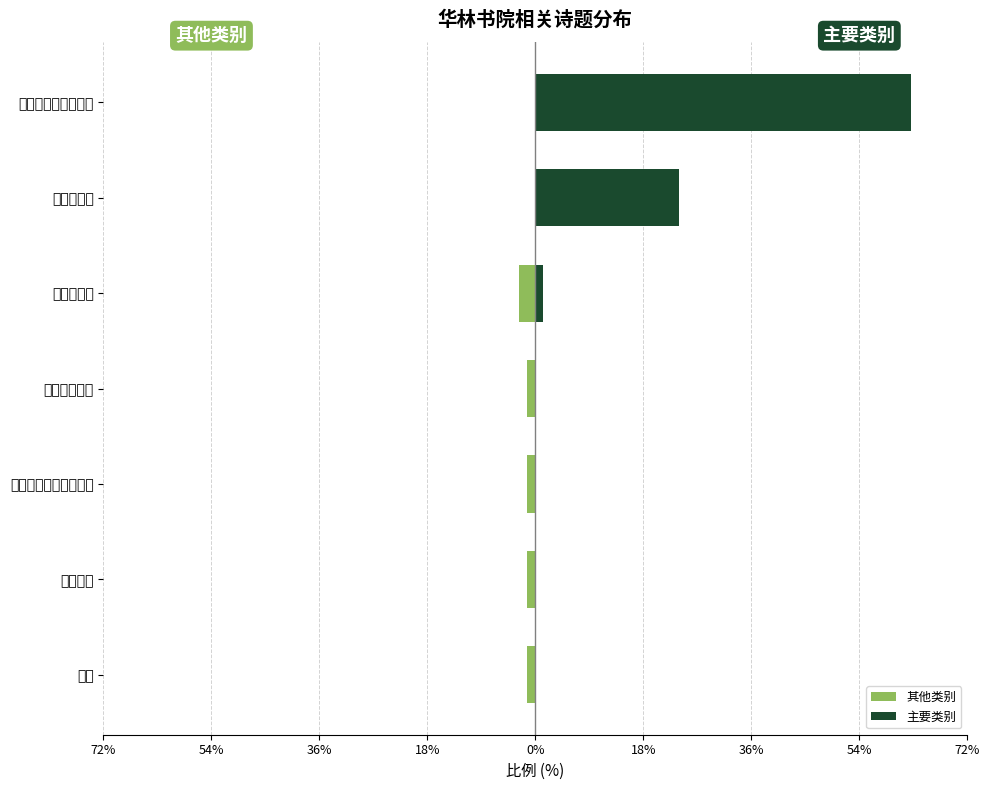

Reading right to left, what are all the values shown in this chart?

其他类别: 0.0	0.0	-2.7	-1.3	-1.3	-1.3	-1.3
主要类别: 62.7	24.0	1.3	0.0	0.0	0.0	0.0